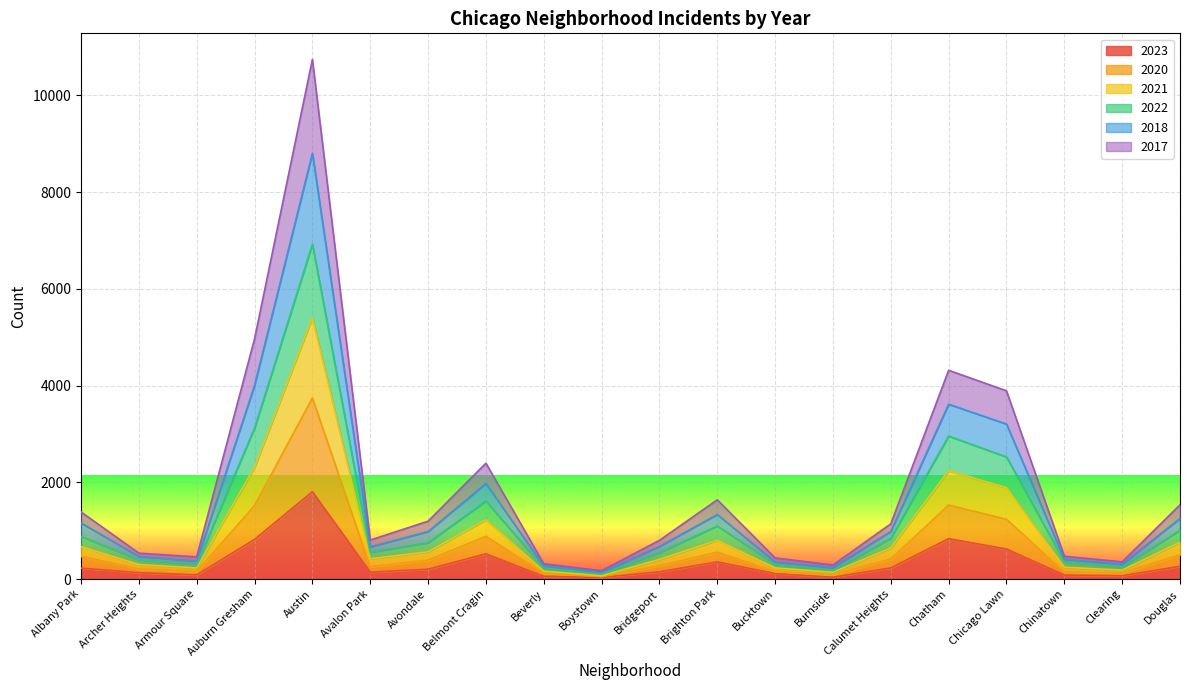

How many categories are shown in the chart?

20